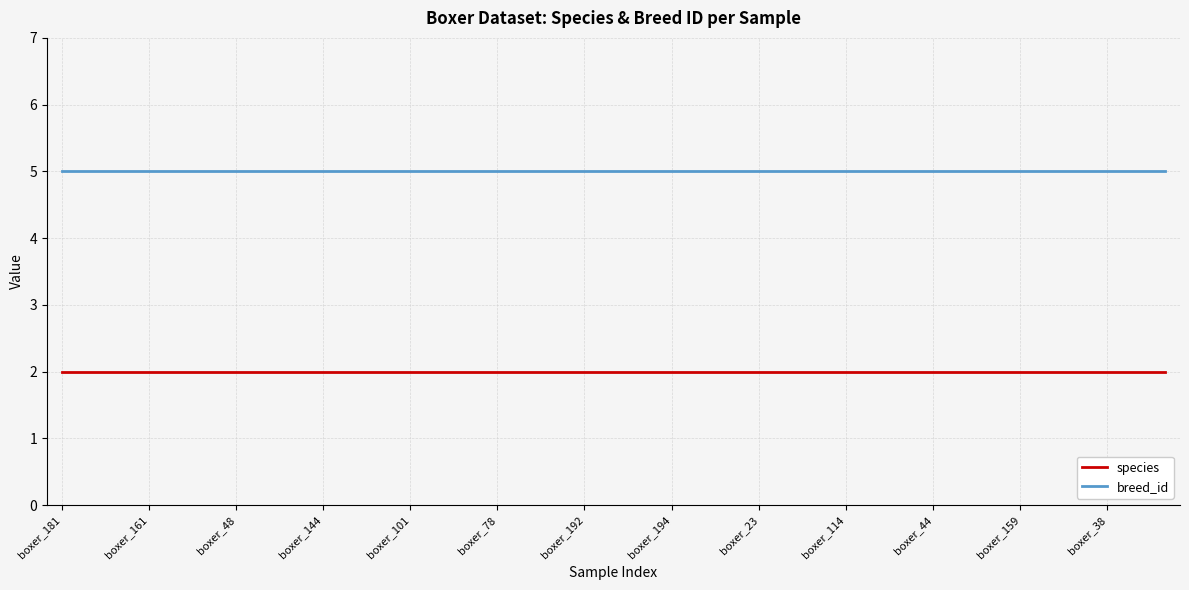

At how many categories does at least one series exceed 3?

39